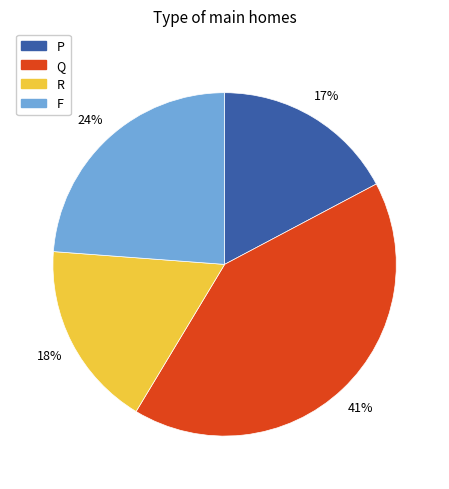

To the nearest percent, what is the difference between the largest and smallest slice percentages?

24%